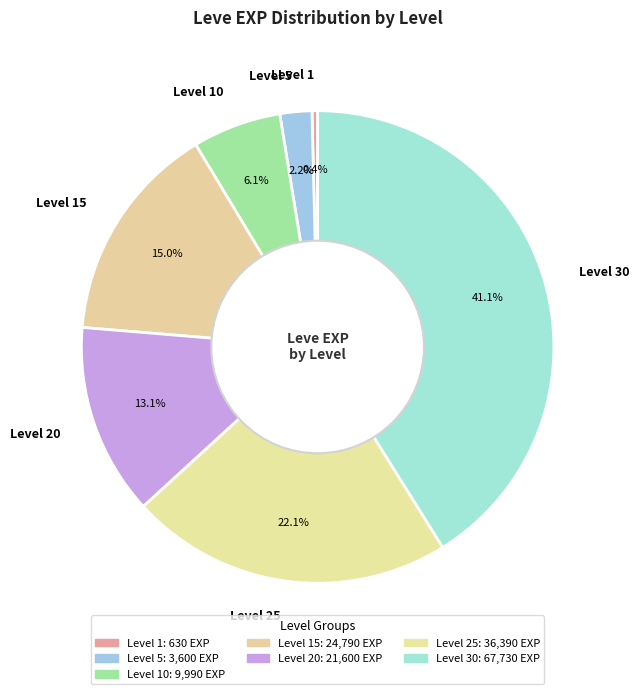

To the nearest percent, what is the difference between the largest and smallest slice percentages?

41%